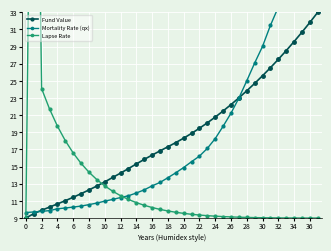

Is it true that Fund Value equals 11.4 at 6?

True